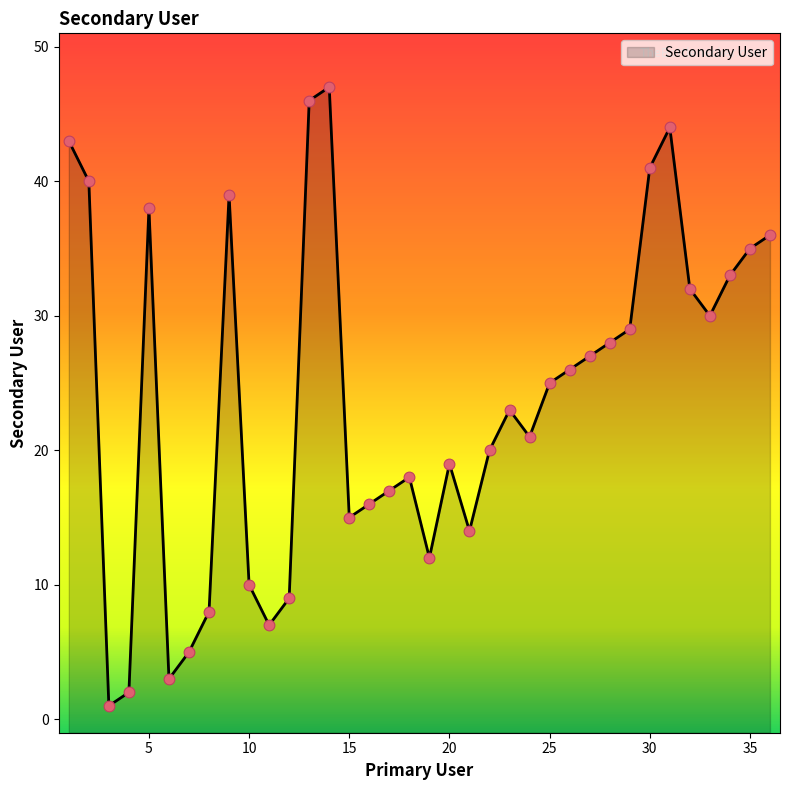

What is the change in value from 23 to 36?

+13